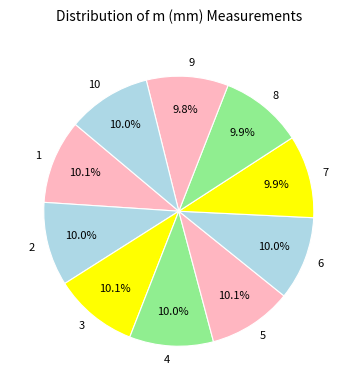

Is 10 the majority of the pie?

No